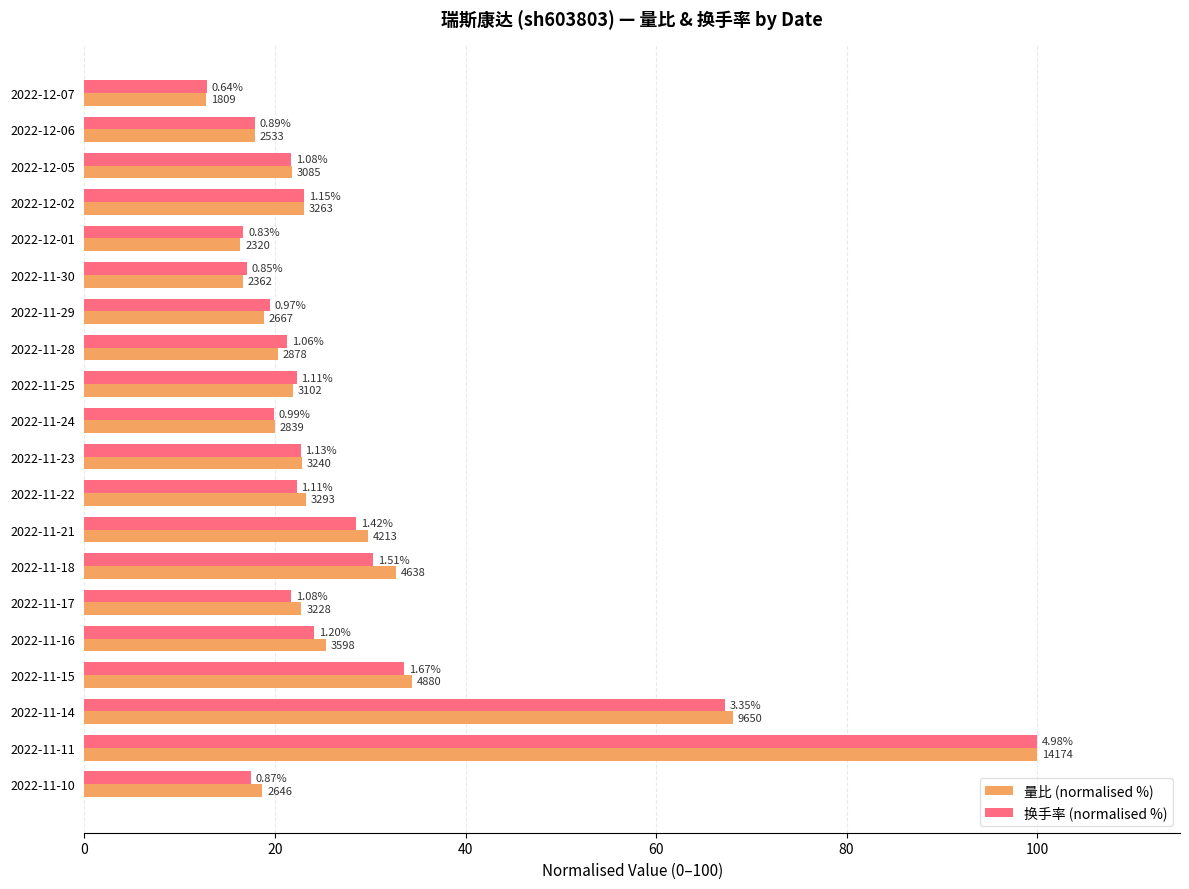

What are all the series names shown in the legend?

量比 (normalised %), 换手率 (normalised %)